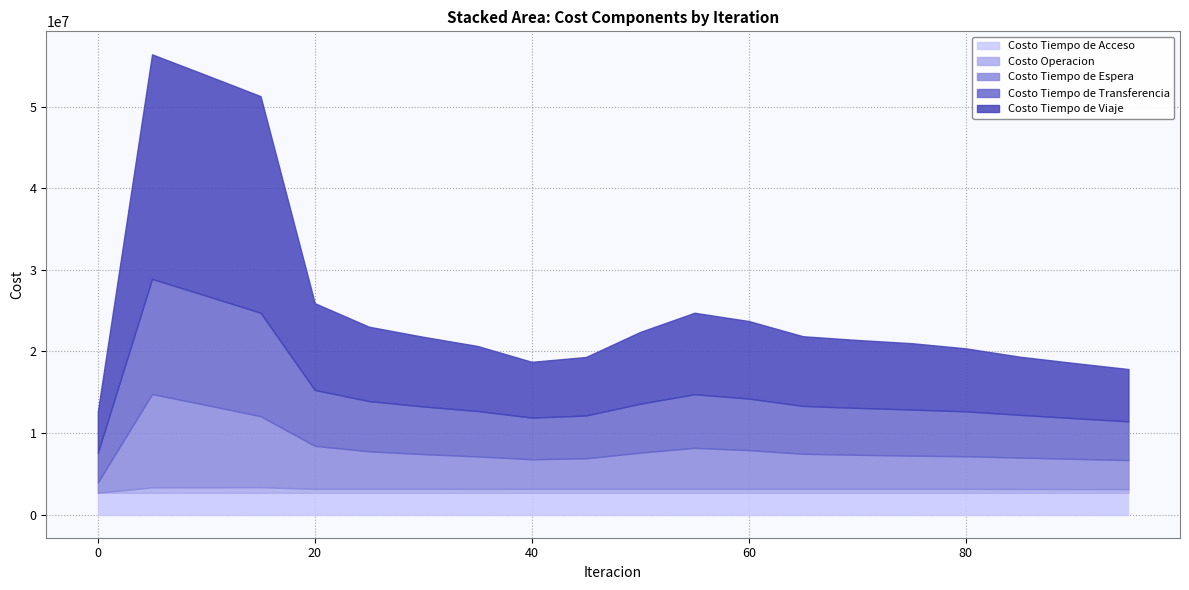

What is the total value across all series at 15?

51288136.4